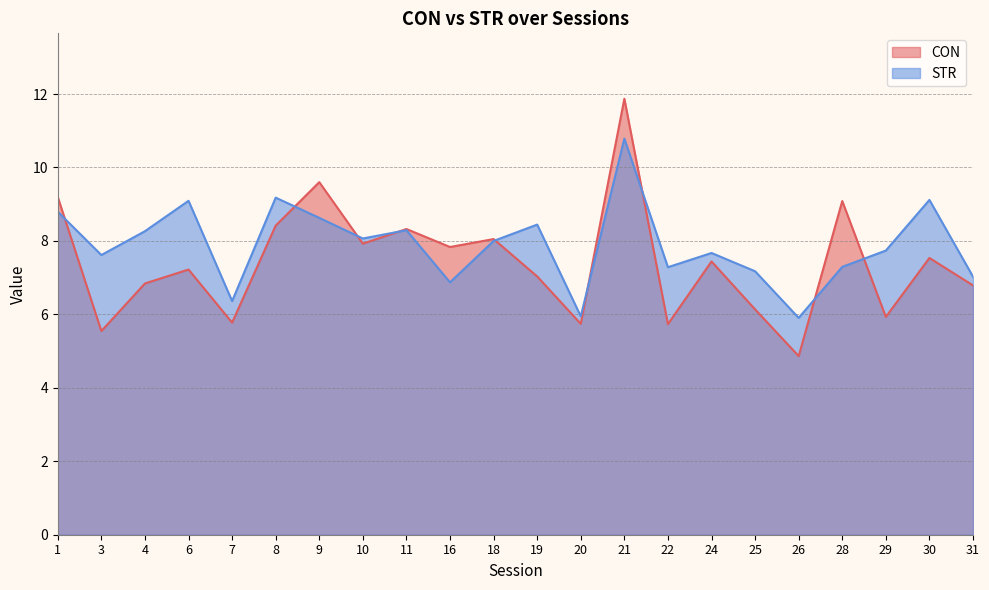

Read the CON value at 9.

9.6